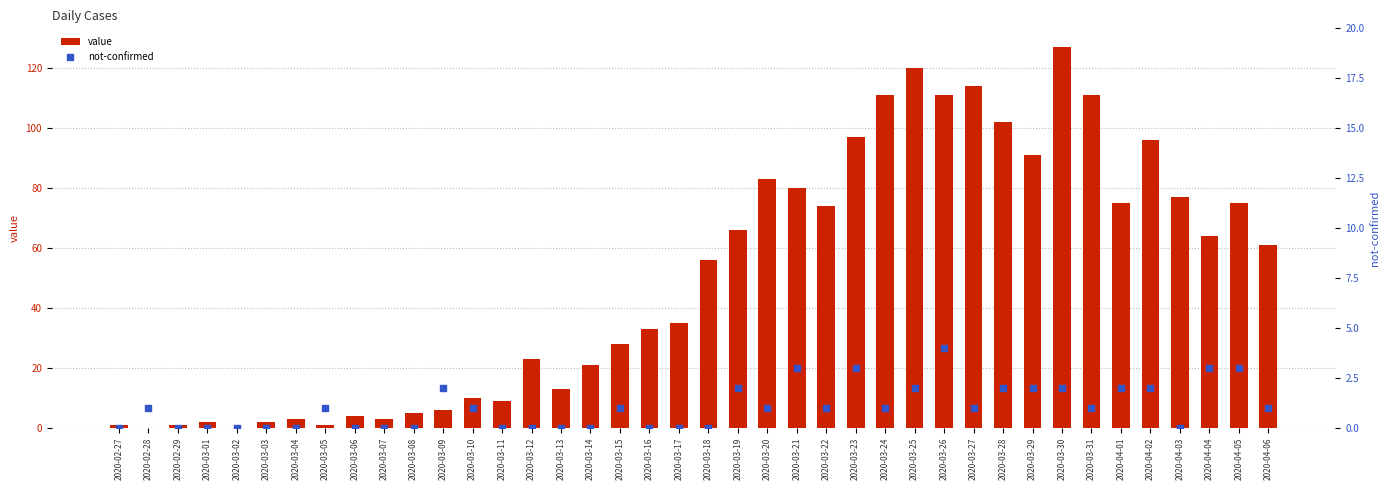

Is the value of value at 2020-03-28 greater than the value of not-confirmed at 2020-03-22?

Yes